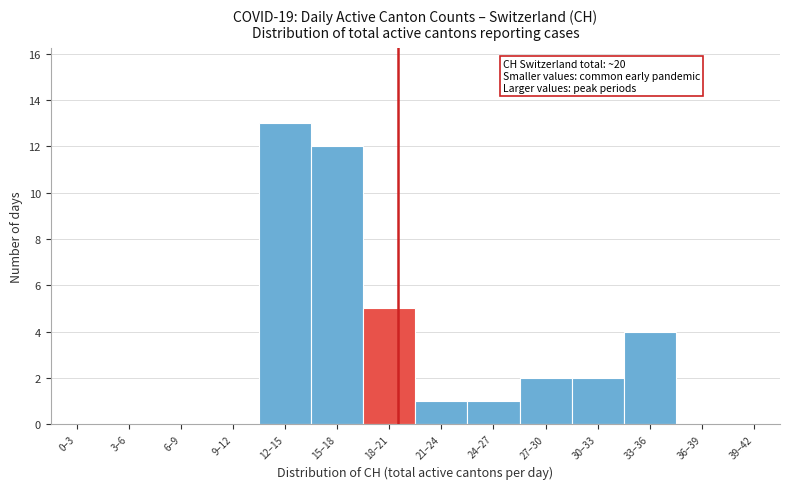

Reading left to right, extract all data points from this chart.

0–3=0	3–6=0	6–9=0	9–12=0	12–15=13	15–18=12	18–21=5	21–24=1	24–27=1	27–30=2	30–33=2	33–36=4	36–39=0	39–42=0